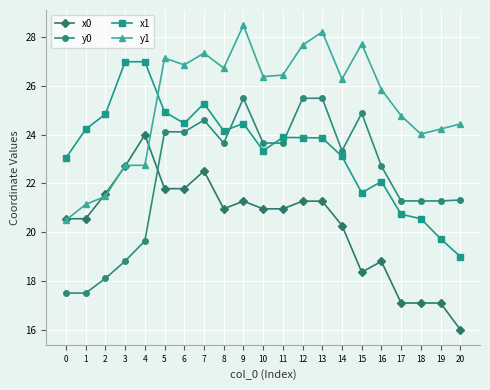

Is the value of y0 at 0 greater than the value of x1 at 6?

No